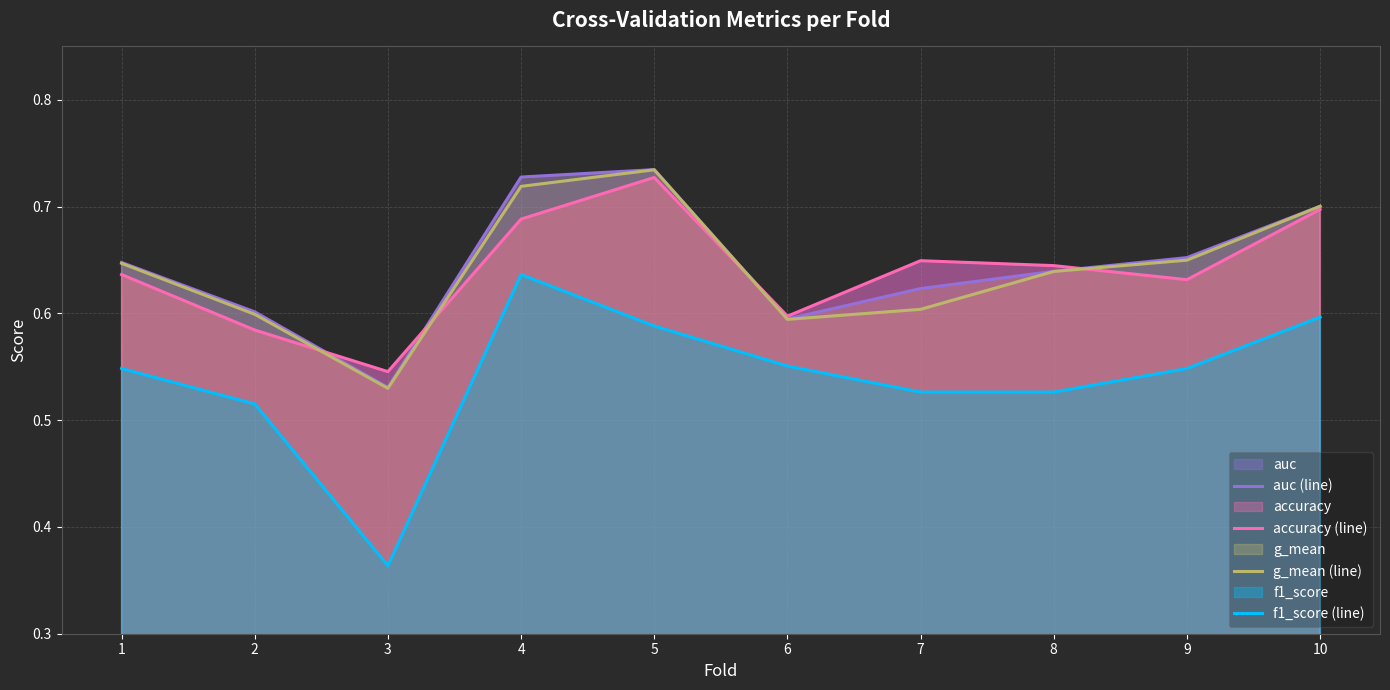

At which label does g_mean (line) reach its peak?

5